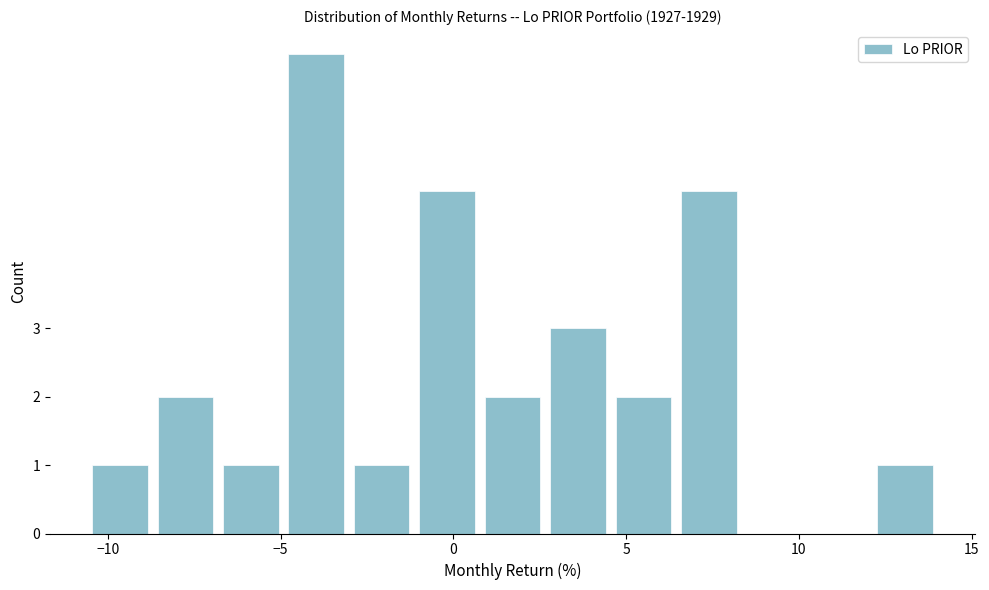

Read against the x-axis, roughly where is the centre of the tallest bar?

-4.0